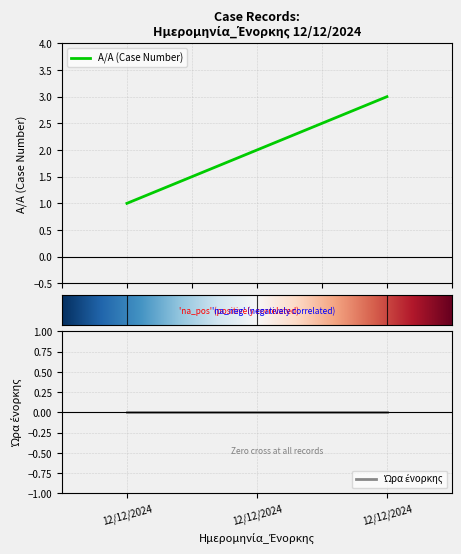

Between 12/12/2024 and 12/12/2024, which is larger?

12/12/2024